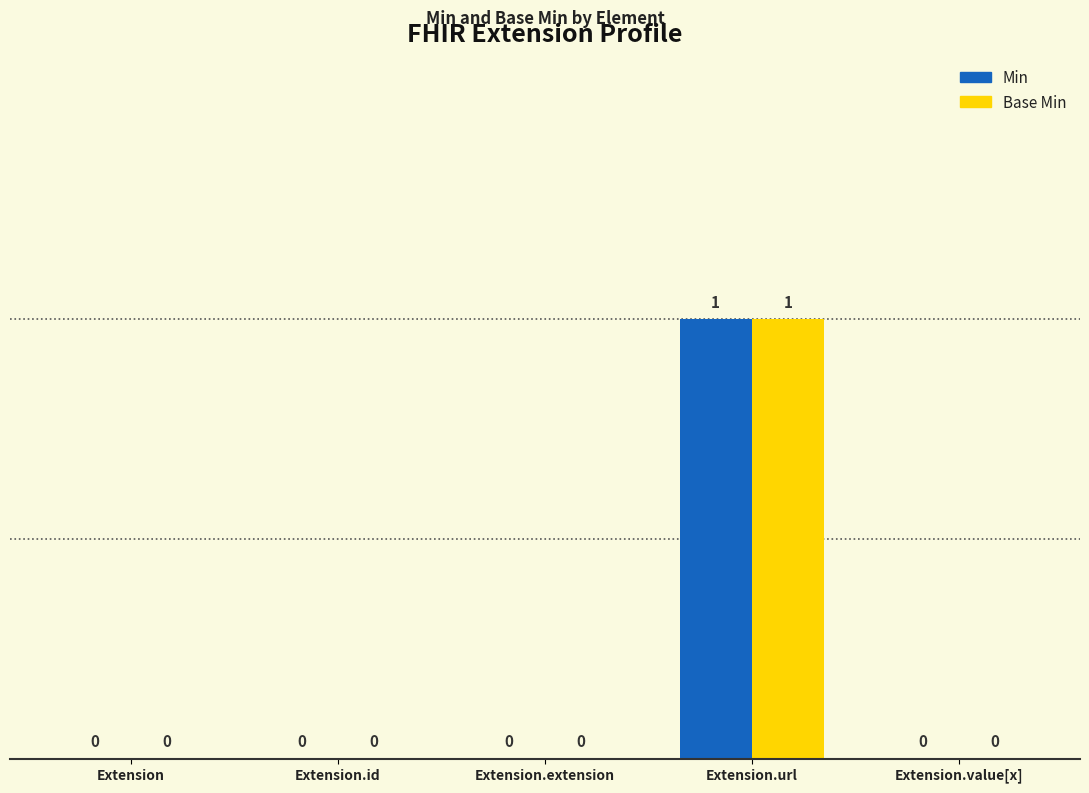

Reading left to right, transcribe all the data shown in this chart.

Min: 0	0	0	1	0
Base Min: 0	0	0	1	0